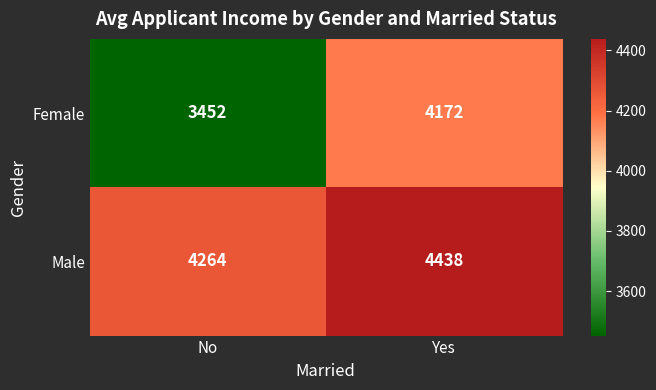

What is the difference between the Female values at No and Yes?

720